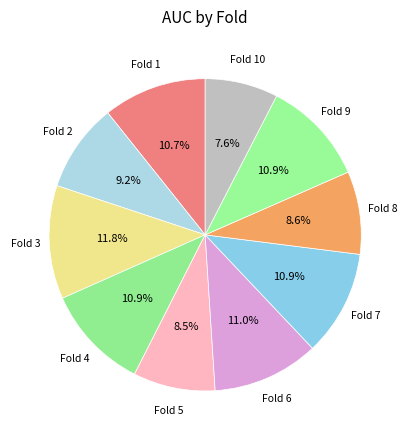

True or false: Fold 10 accounts for 2% of the total.

False